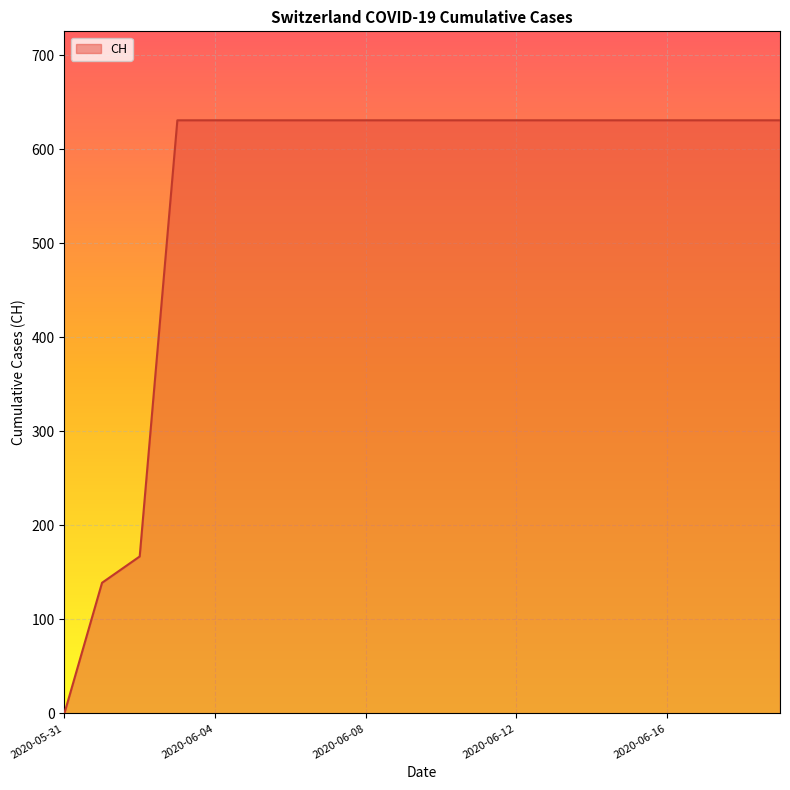

What is the greatest value displayed?

631